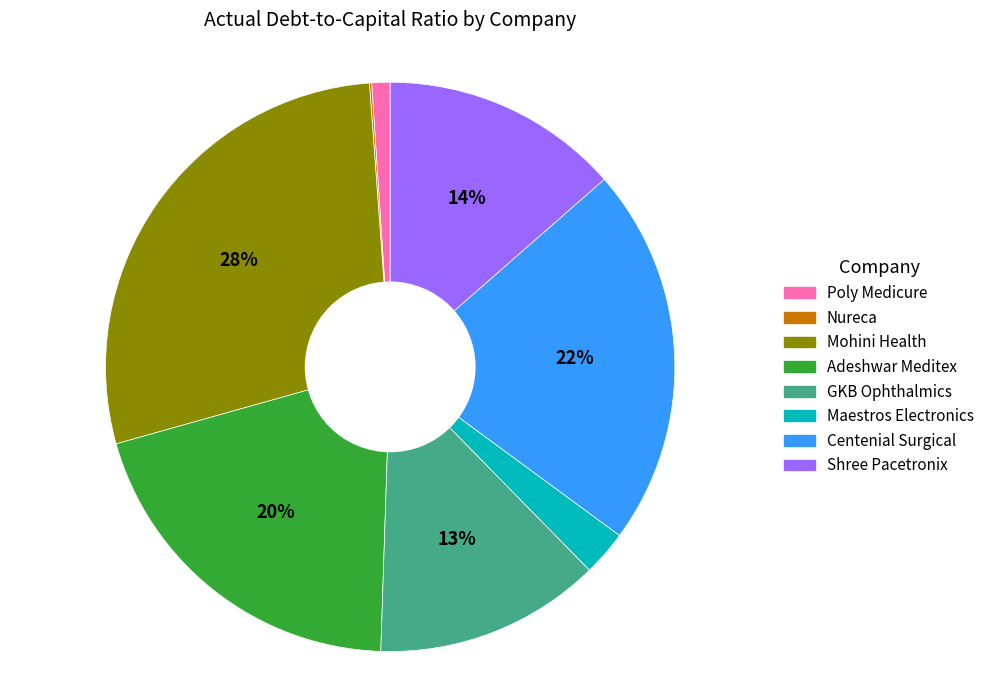

Does Maestros Electronics represent more than half of the total?

No